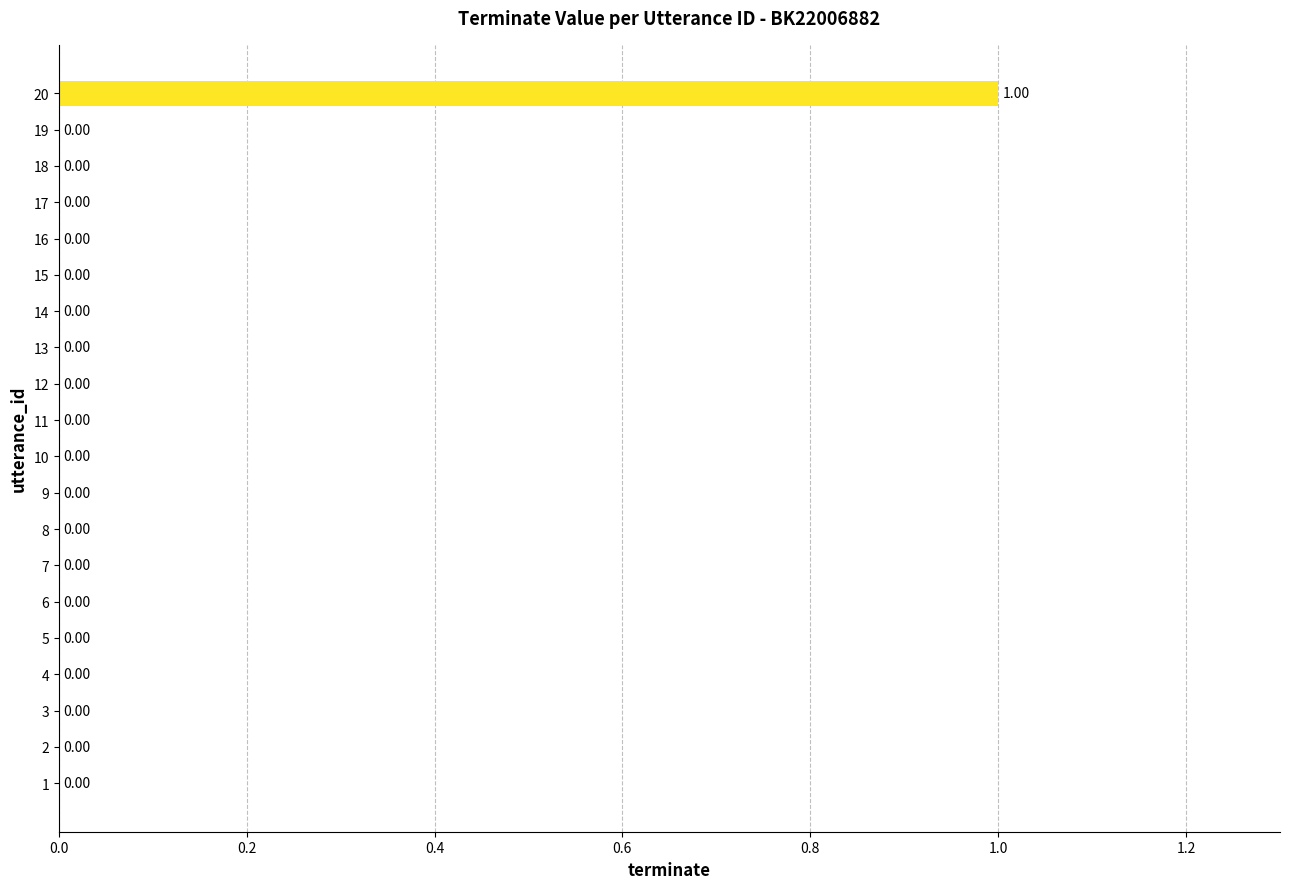

What is the greatest value displayed?

1